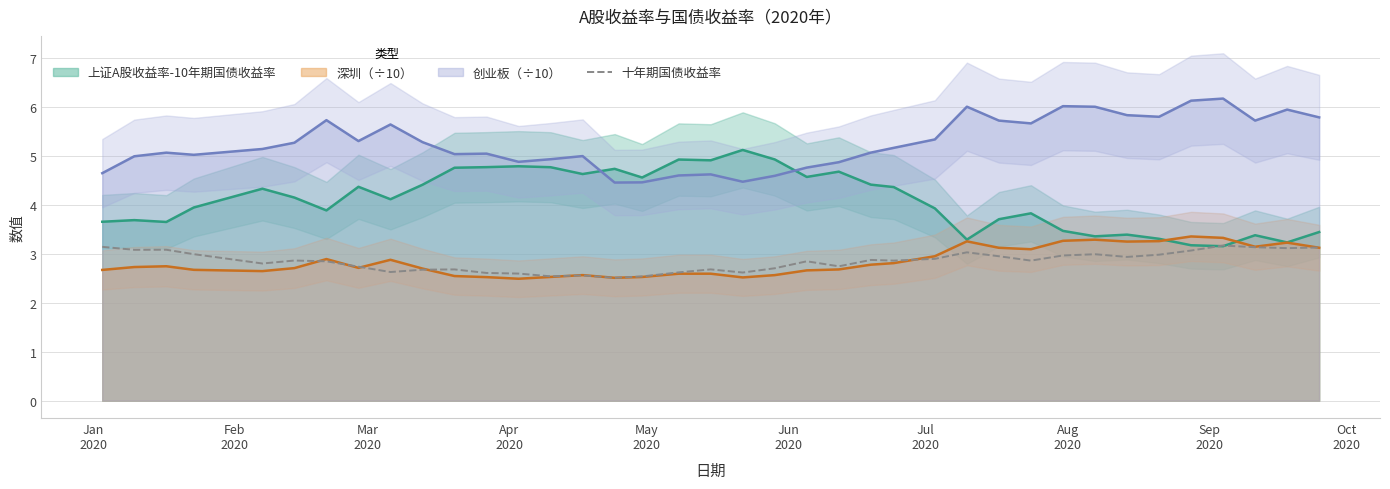

What is the difference between the maximum and minimum values?

0.7